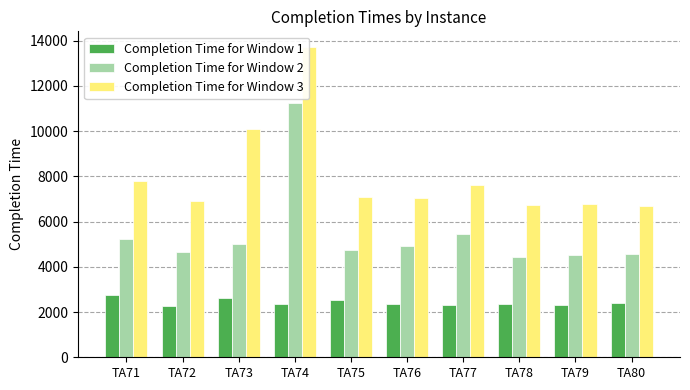

At how many categories does at least one series exceed 8636?

2